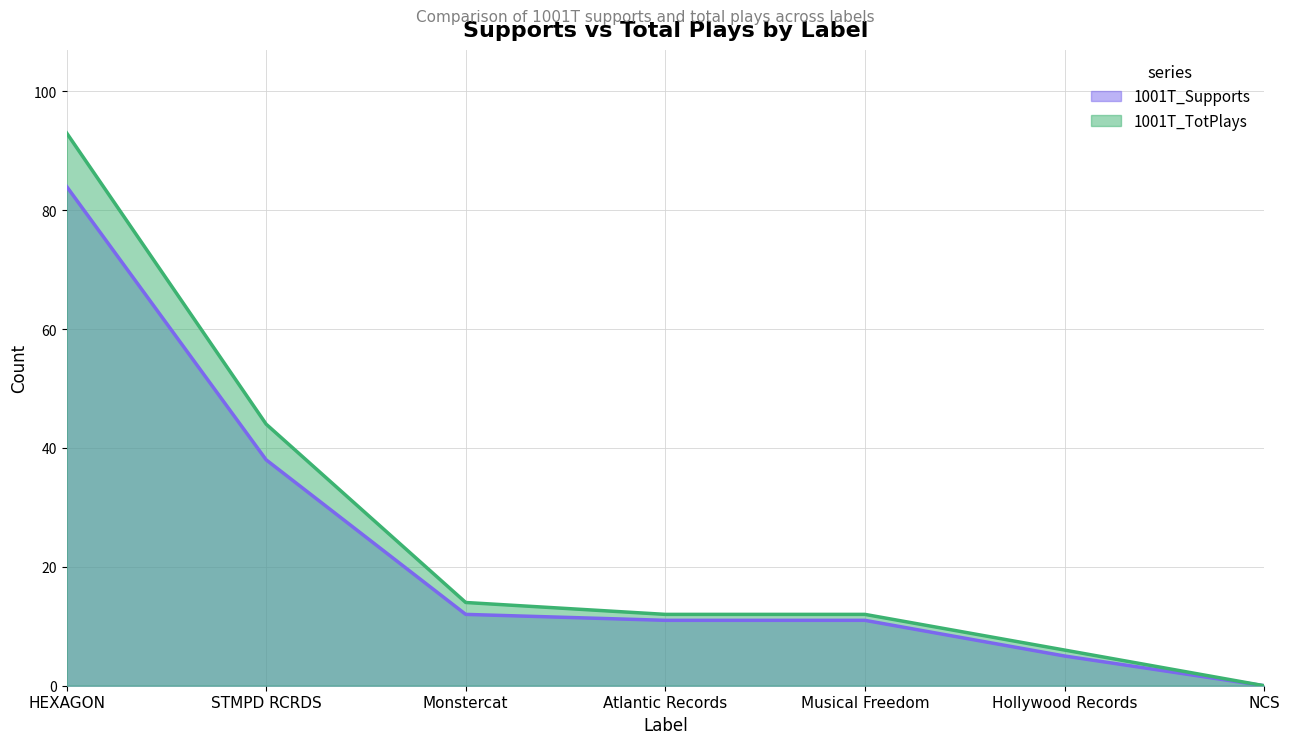

Which category has the highest value in the 1001T_Supports series?

HEXAGON